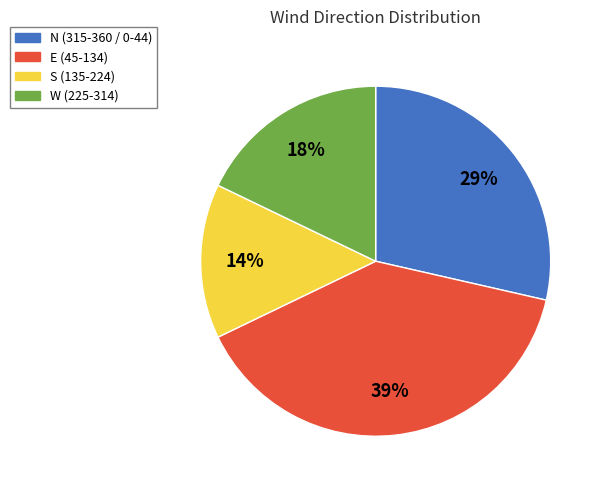

To the nearest percent, what is the average slice percentage?

25%